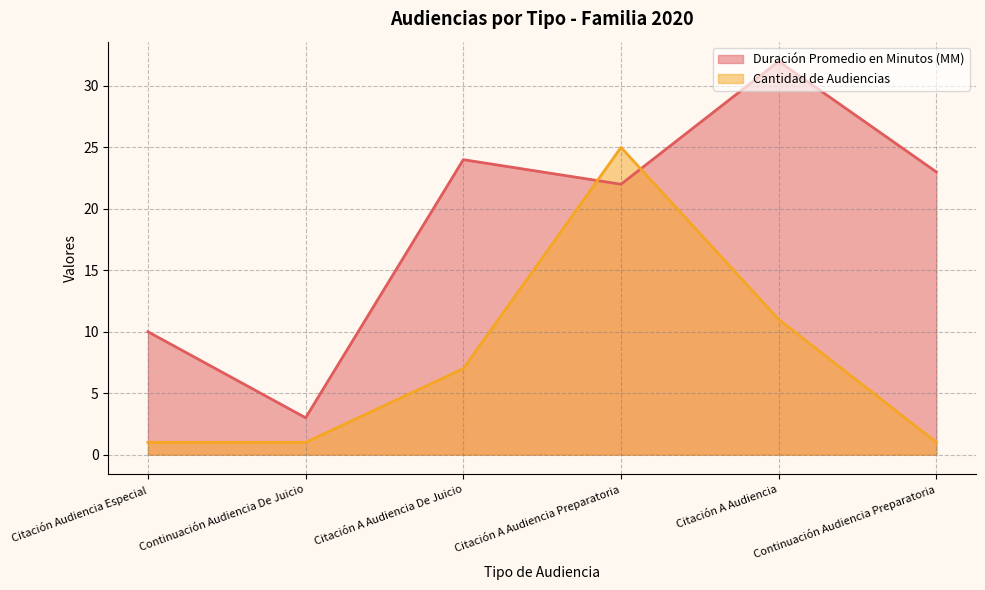

At how many categories does at least one series exceed 27?

1